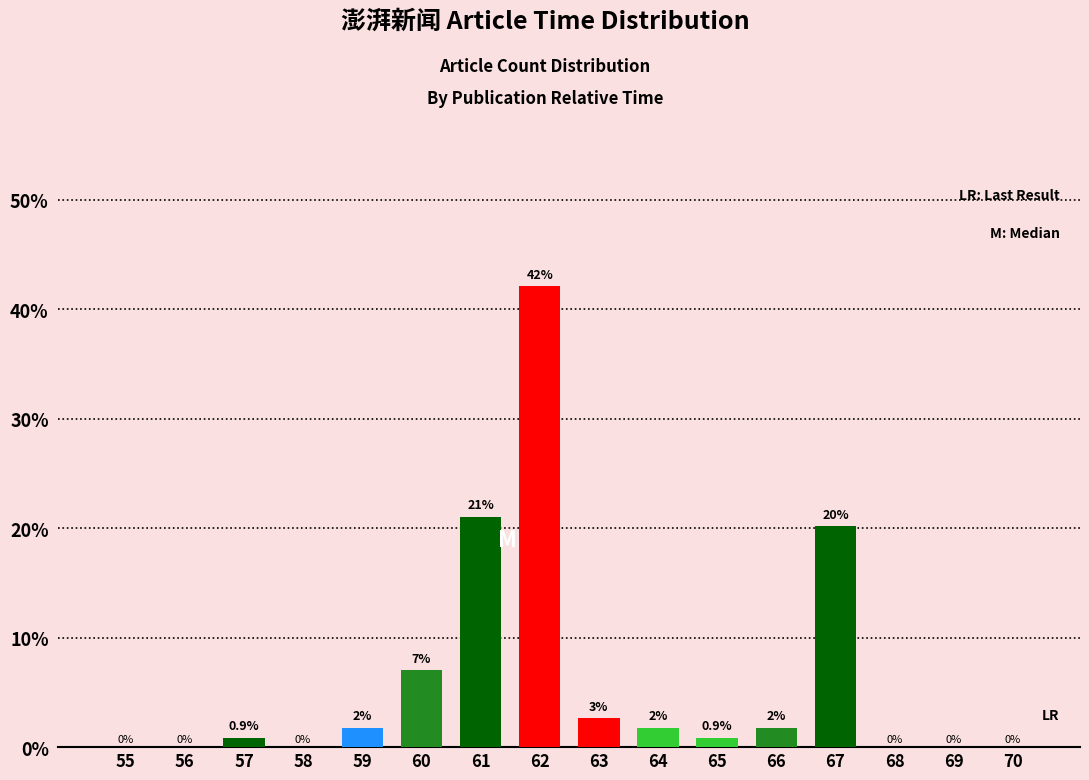

Count the number of data series in this chart.

1